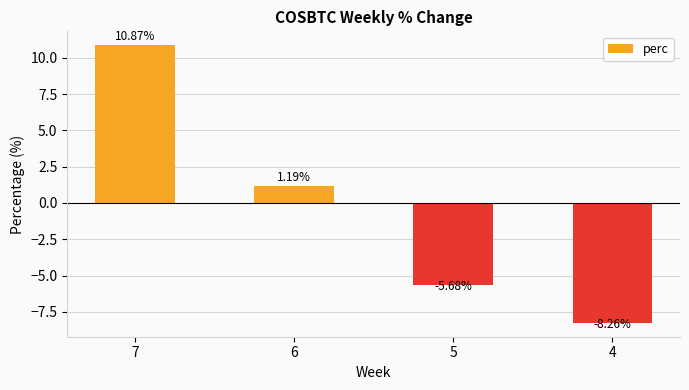

What is the difference between the maximum and minimum values?

19.1